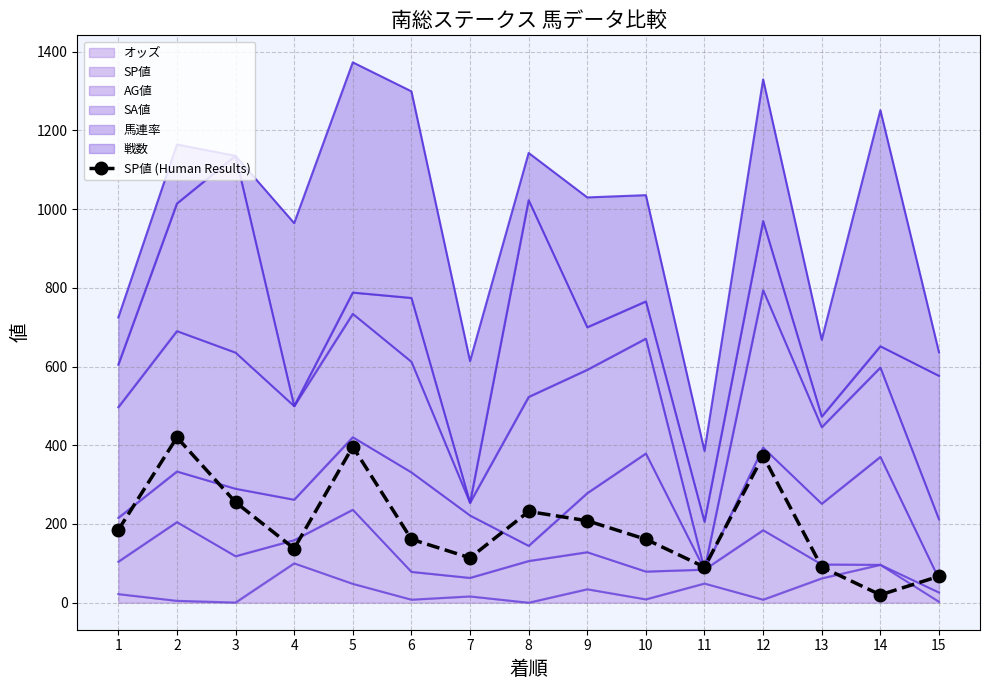

What is the difference between the values at 3 and 6?

94.1